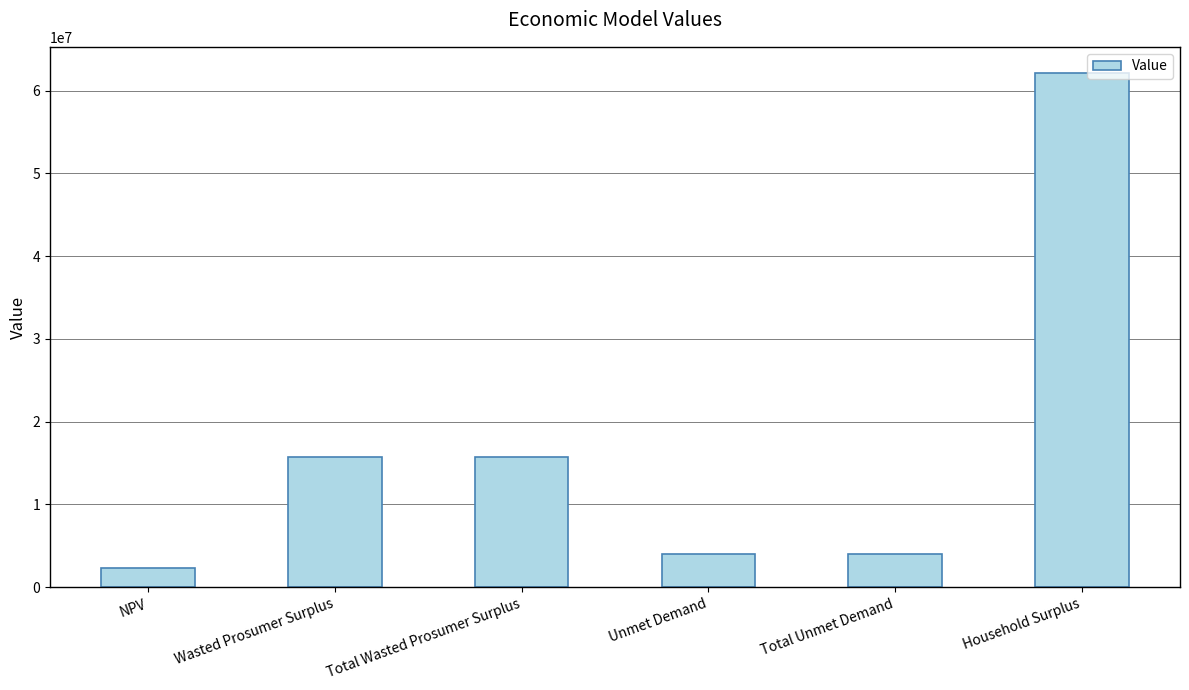

Reading right to left, transcribe all the data shown in this chart.

Household Surplus=62173646.4	Total Unmet Demand=4010446.9	Unmet Demand=4010446.9	Total Wasted Prosumer Surplus=15737203.9	Wasted Prosumer Surplus=15737203.9	NPV=2326805.5